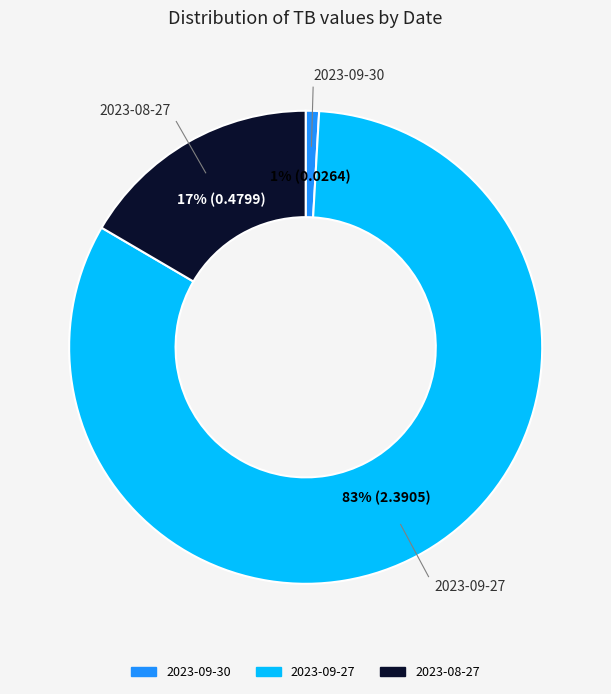

To the nearest percent, what percentage of the pie is 2023-08-27?

17%